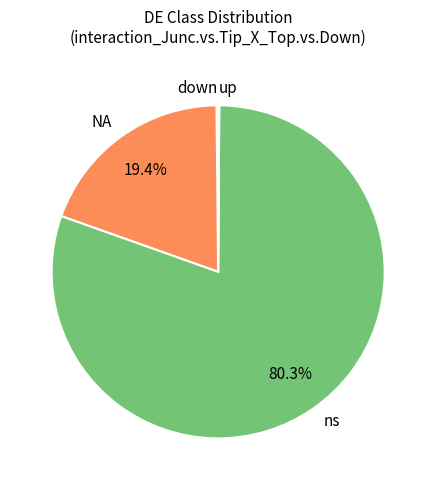

What is the majority slice?

ns